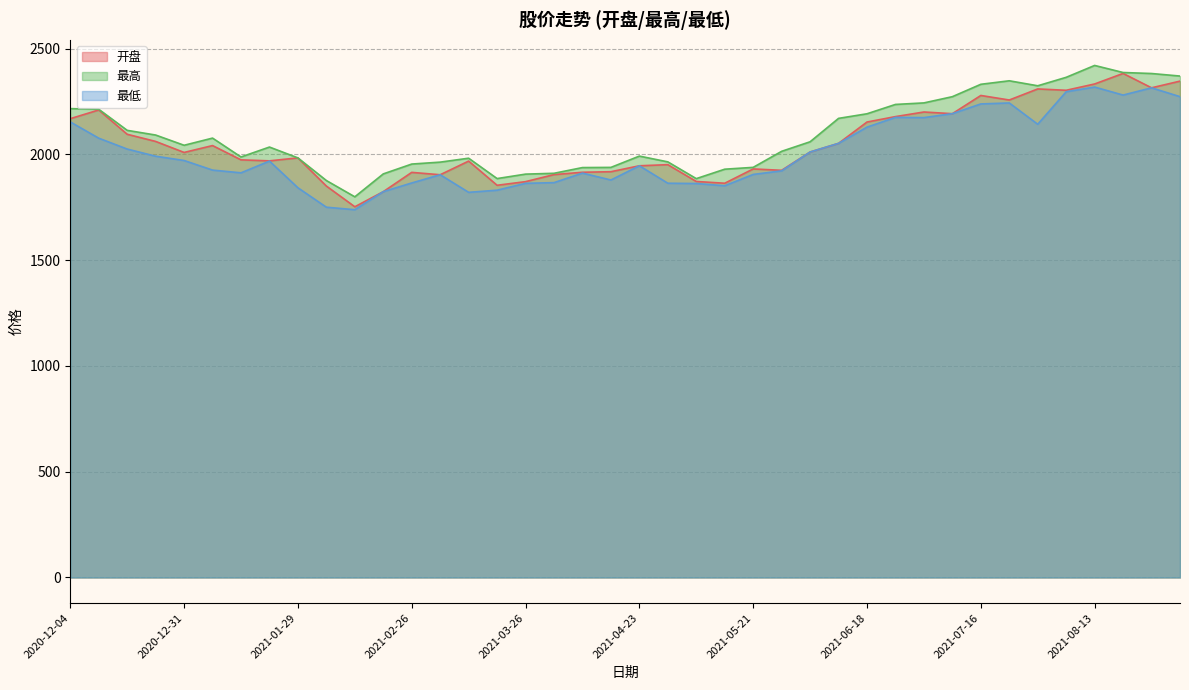

Which series has the largest total across all categories?

最高